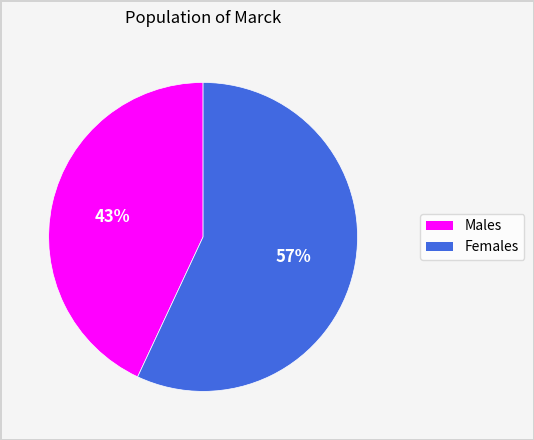

Is there any slice that represents more than half of the pie?

Yes